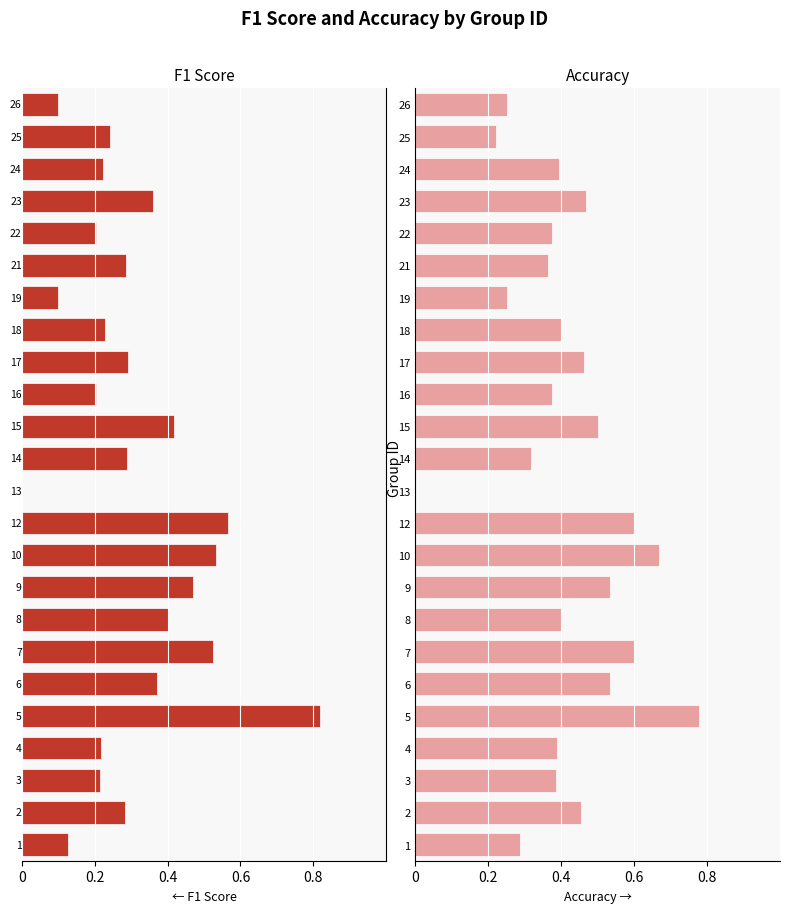

What are all the series names shown in the legend?

f1, accuracy